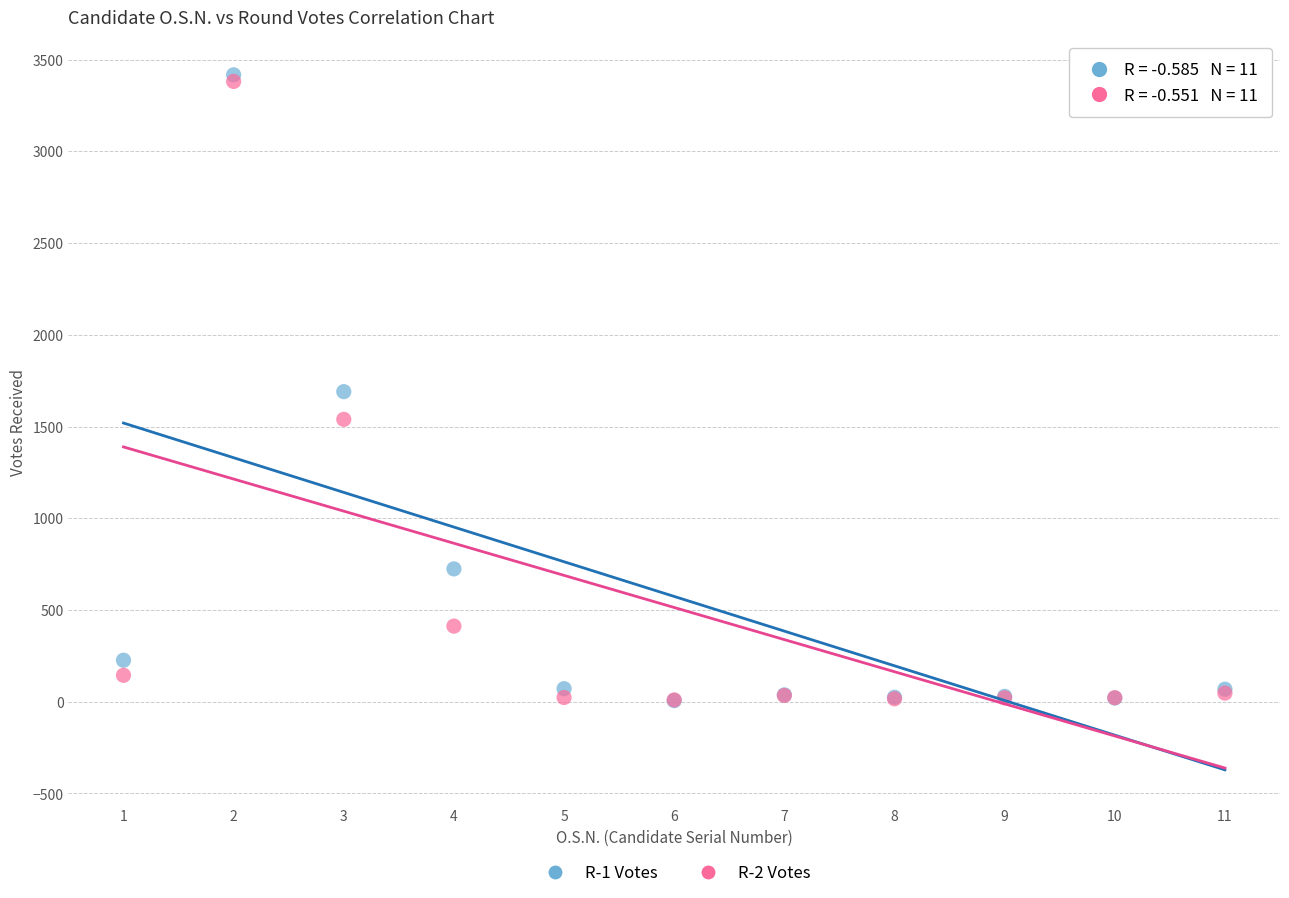

Which series has the widest spread of Y values?

R-1 Votes